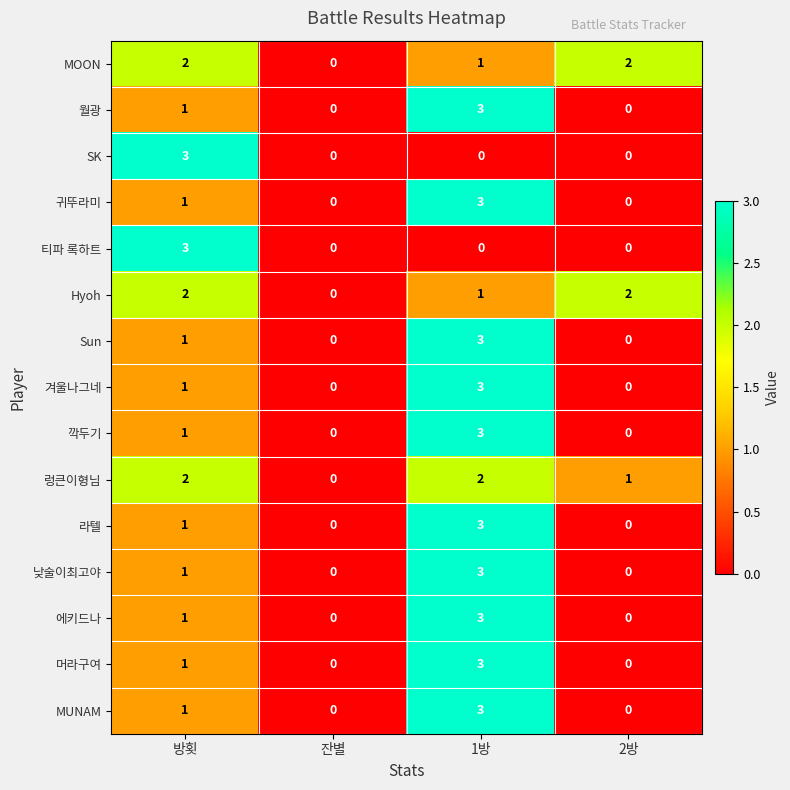

At which label is 겨울나그네 closest to 1?

방횟